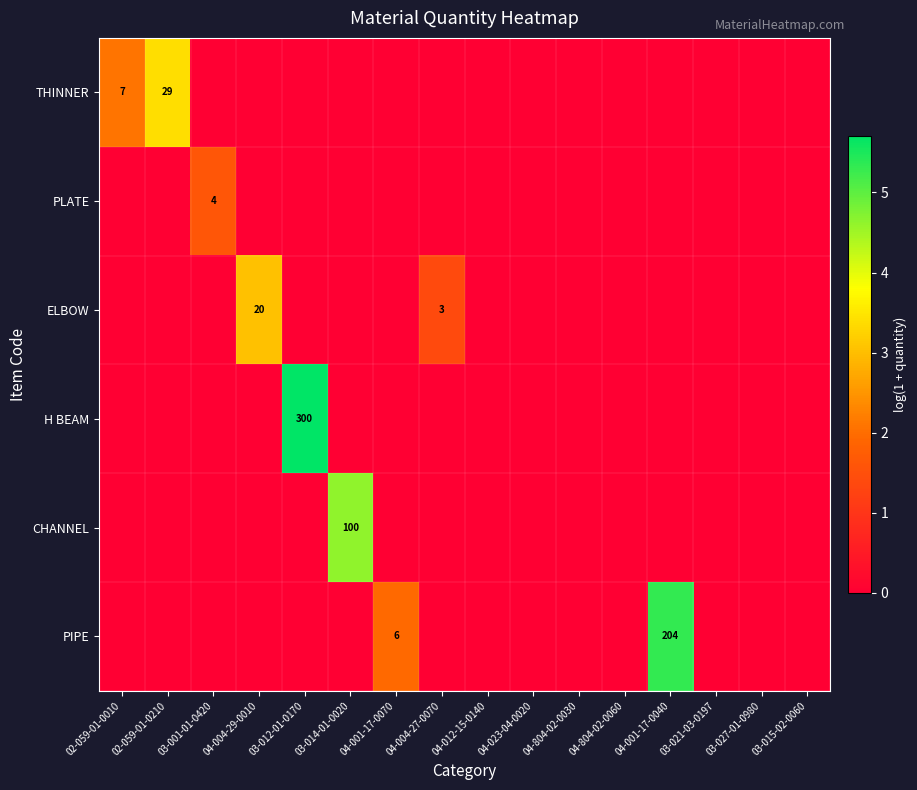

Is it true that PIPE equals 62 at 04-001-17-0040?

False